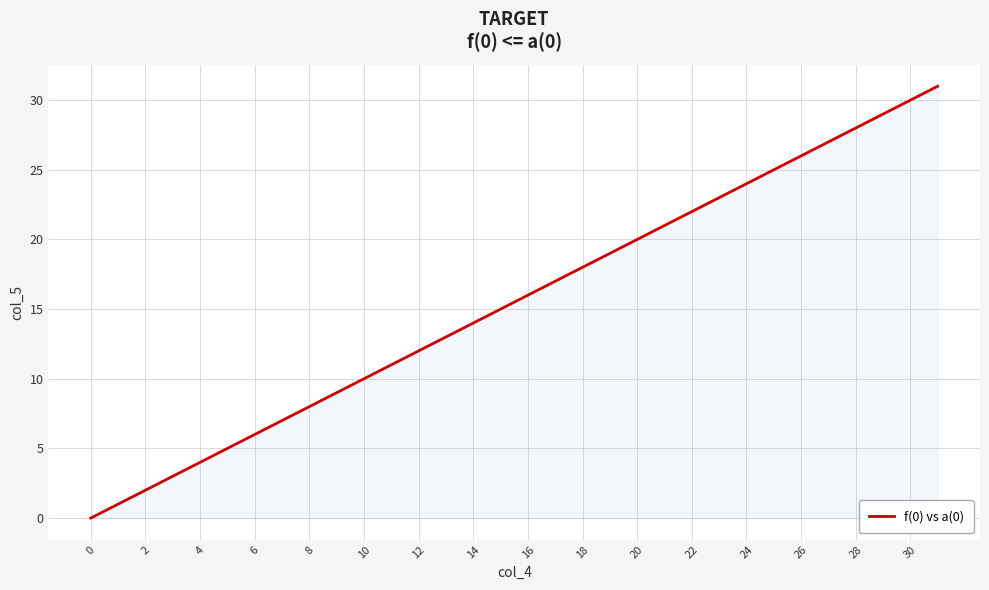

Reading left to right, extract all data points from this chart.

0	1	2	3	4	5	6	7	8	9	10	11	12	13	14	15	16	17	18	19	20	21	22	23	24	25	26	27	28	29	30	31